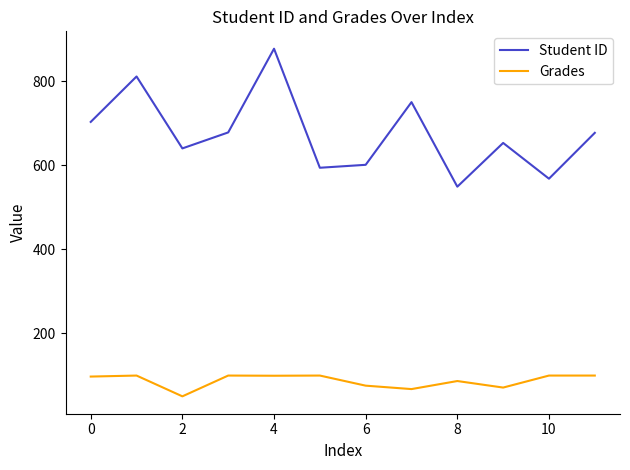

What is the smallest value displayed?

50.6